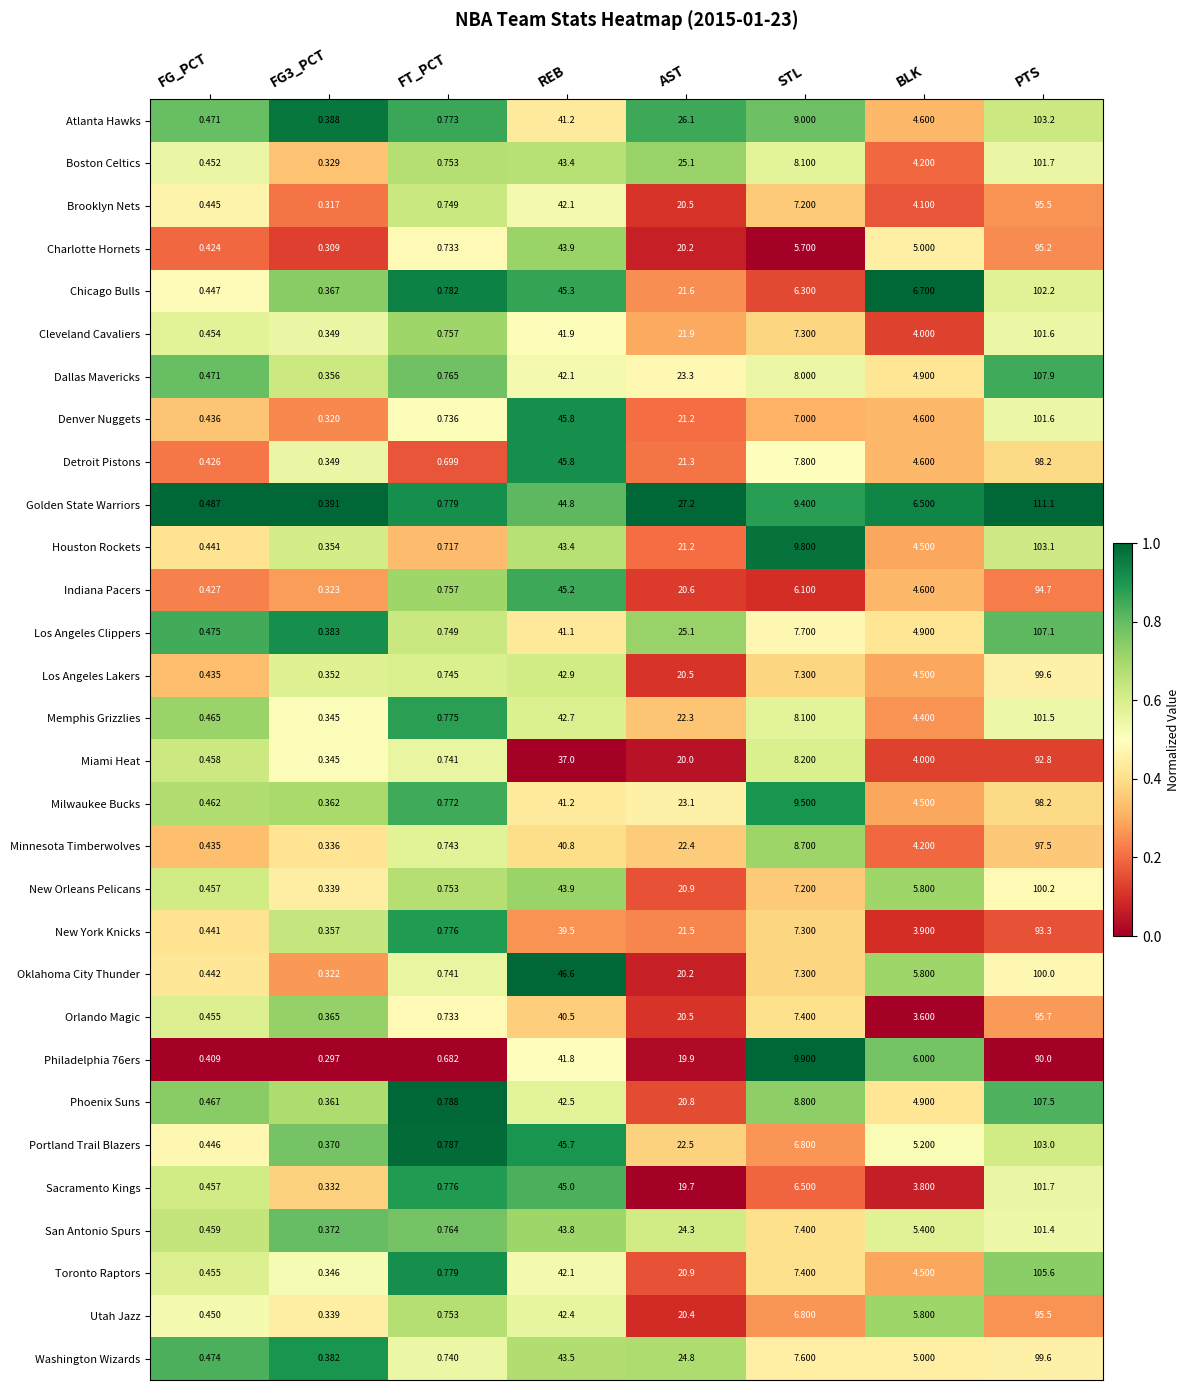

Between FG3_PCT and PTS, which series saw the biggest shift?

Golden State Warriors